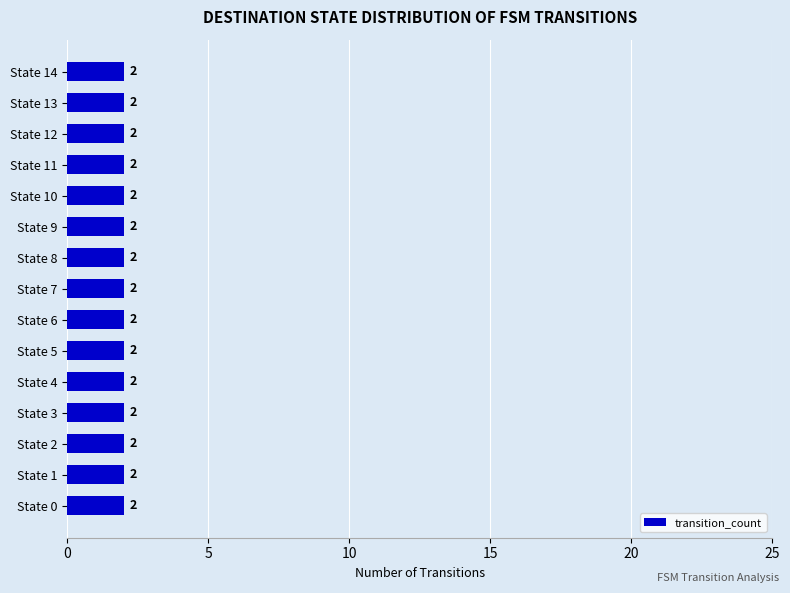

List the labels in order of value, smallest first.

State 13, State 10, State 9, State 0, State 4, State 3, State 6, State 1, State 8, State 5, State 2, State 7, State 12, State 11, State 14